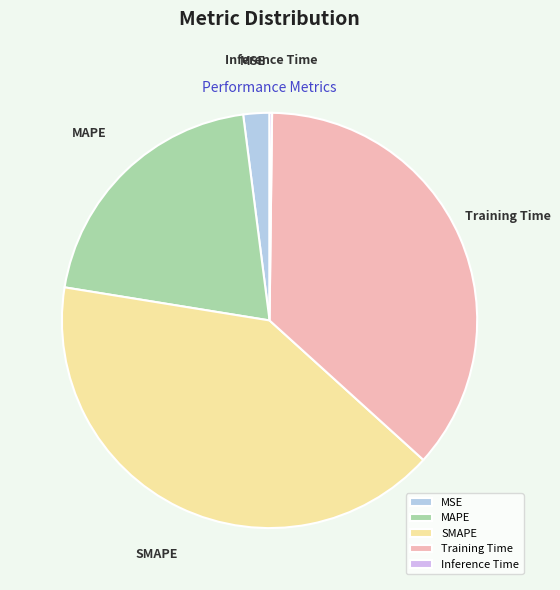

Do MSE and MAPE together represent more than half of the pie?

No